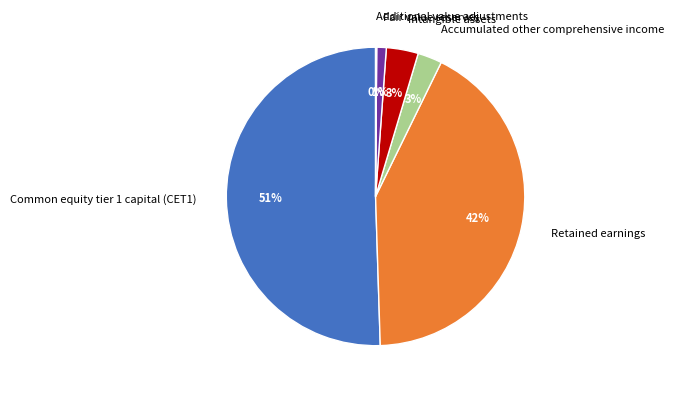

To the nearest percent, what is the difference between the Accumulated other comprehensive income and Fair value reserves slice percentages?

2%